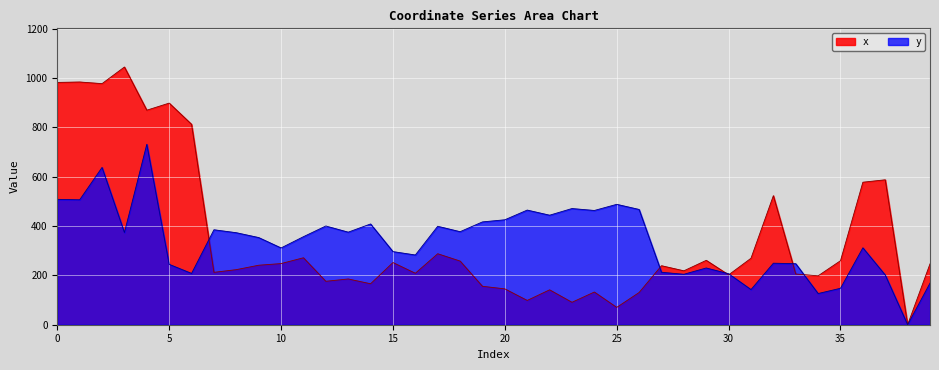

What is the value of the x point at the 28th from the left?

239.3